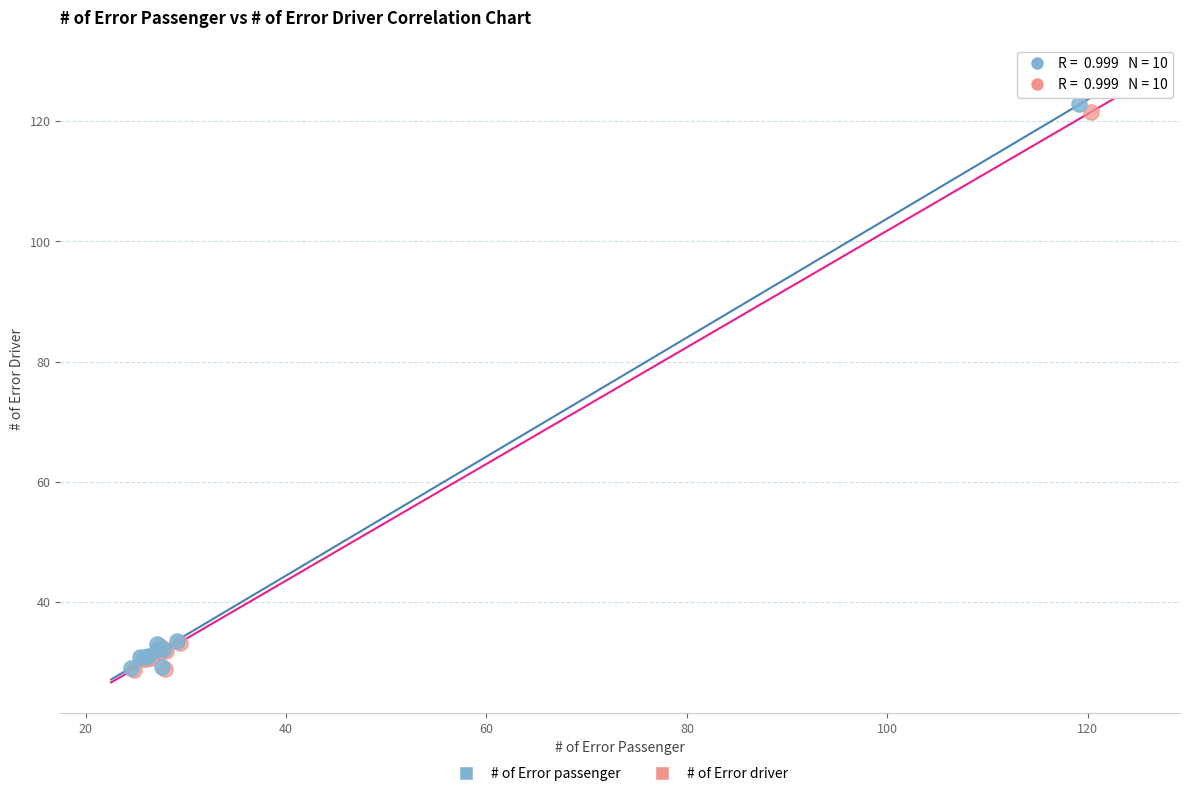

Which series has the widest spread of Y values?

# of Error passenger